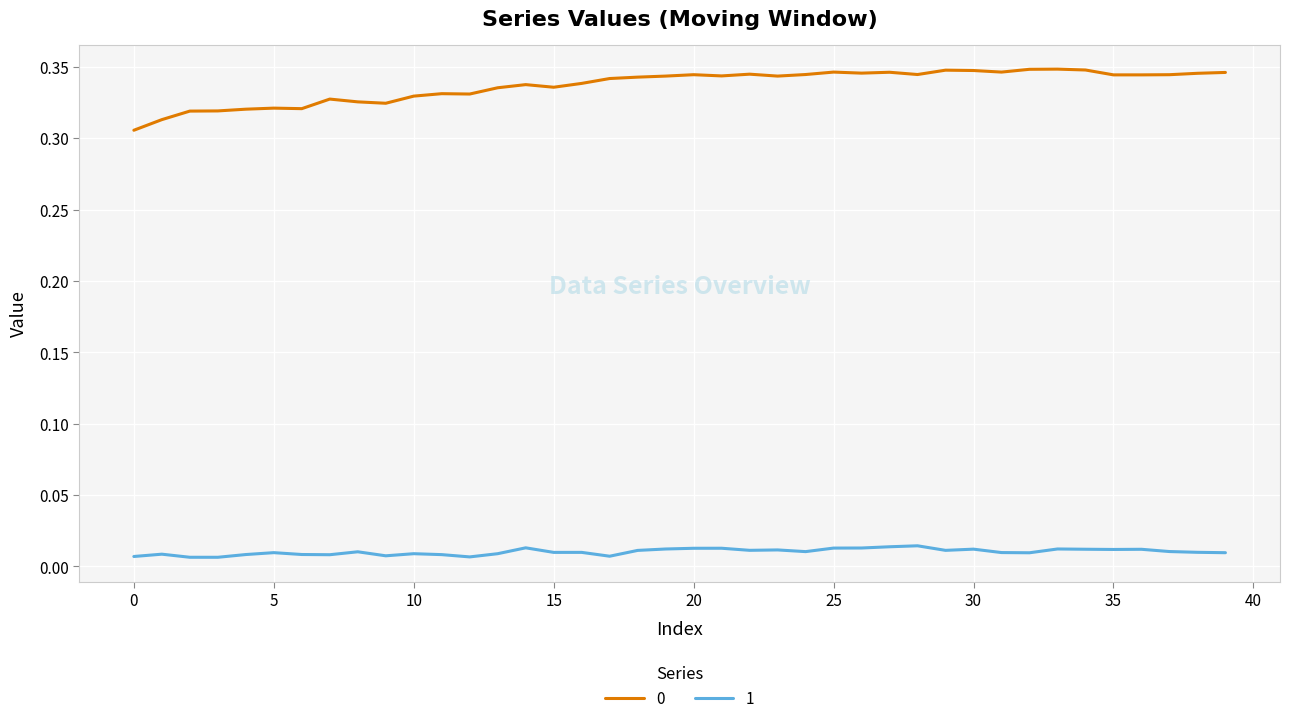

True or false: 0 and 1 cross at least once.

False